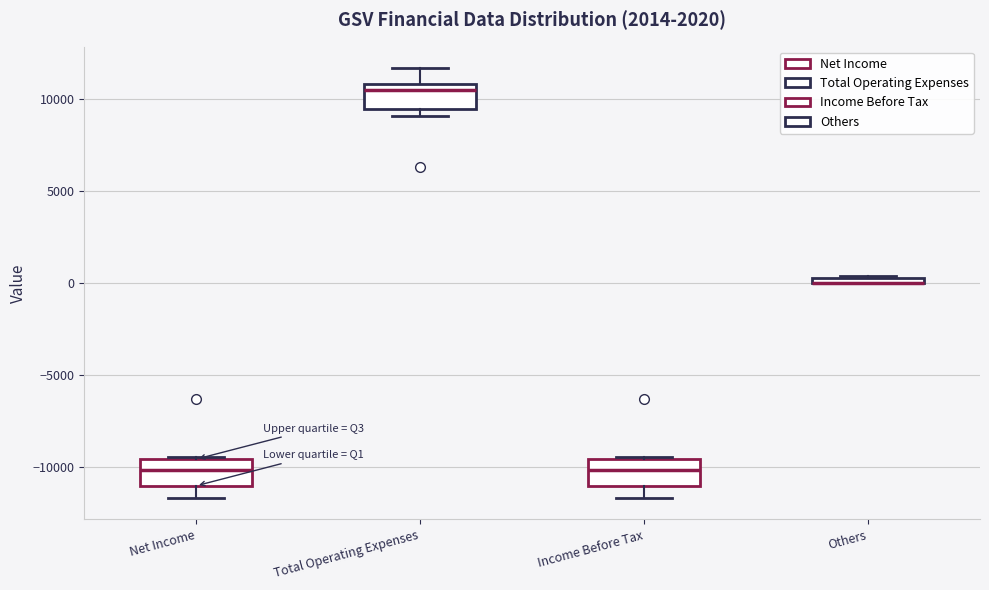

Where does the median line of the box for Total Operating Expenses sit on the y-axis? The values are not printed on the chart, so give them approximately, as read against the axis.

10500